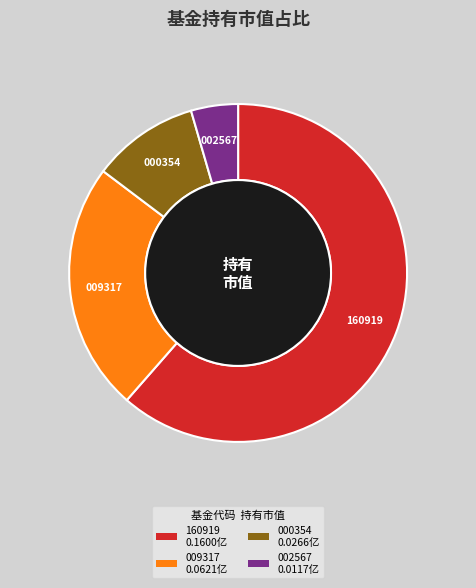

Which slice is the largest?

160919